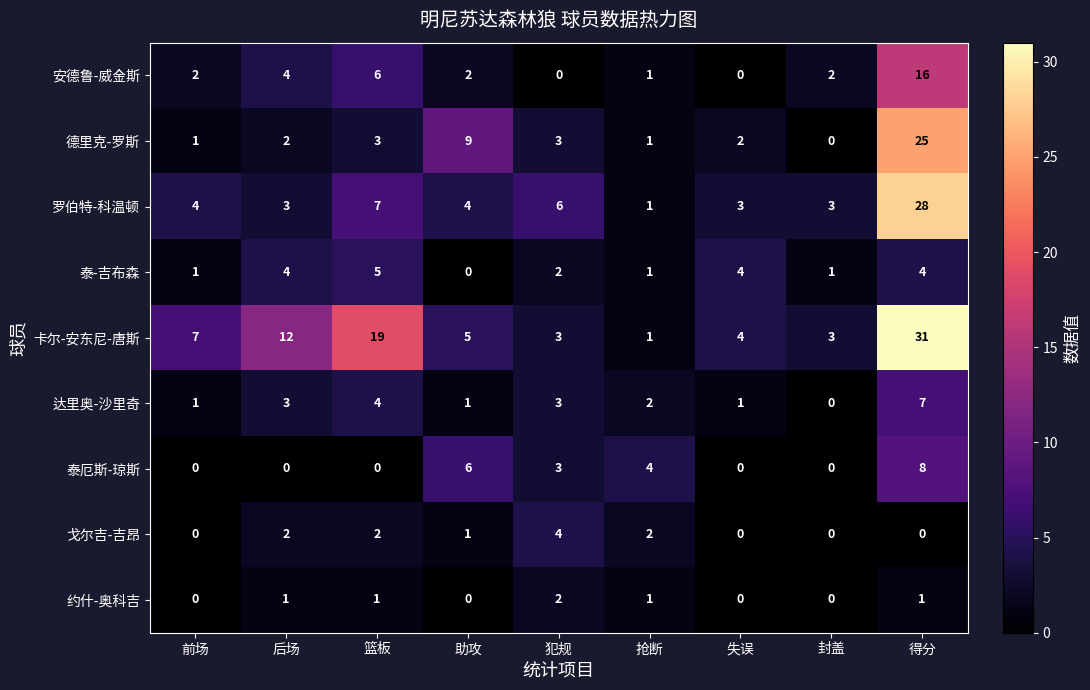

Which series has the largest total across all categories?

卡尔-安东尼-唐斯